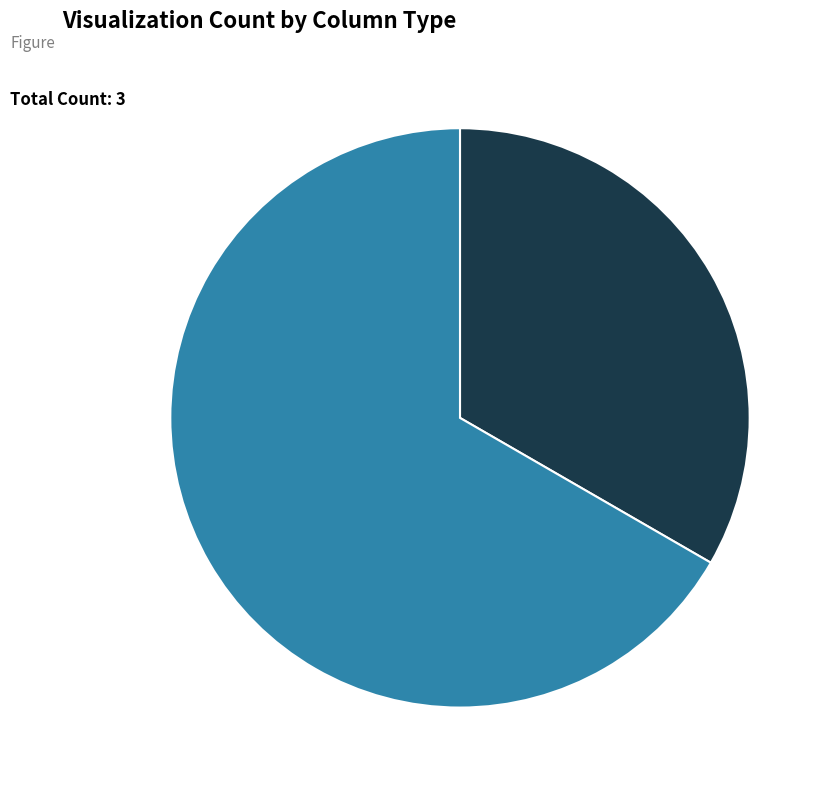

Combined, do Industry and Contract Value account for over 50%?

Yes